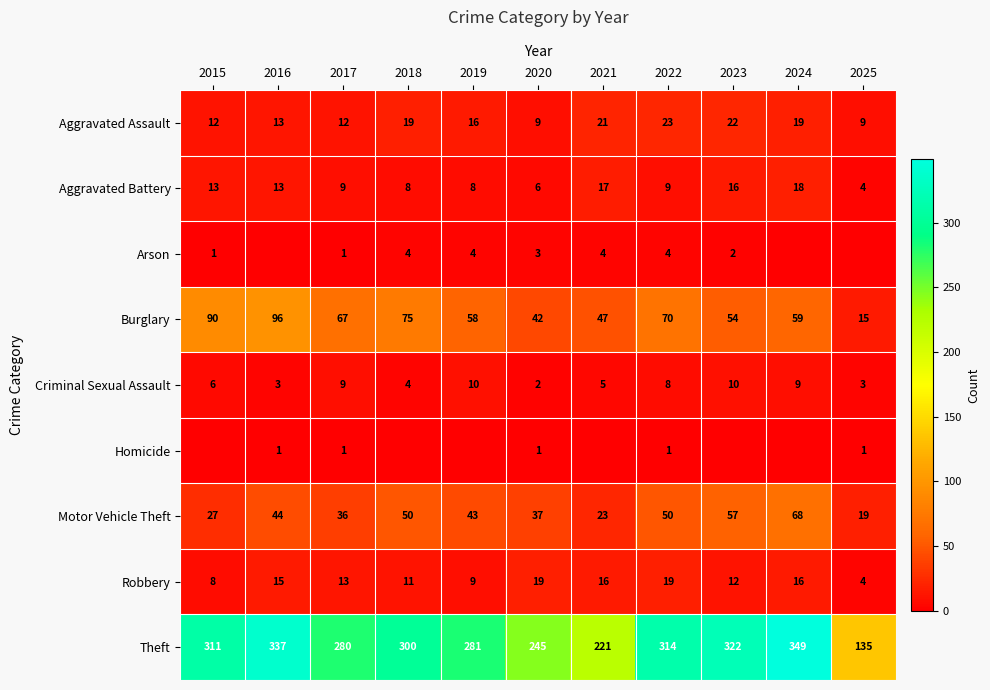

Which has a higher value, 2025 or 2021?

2021